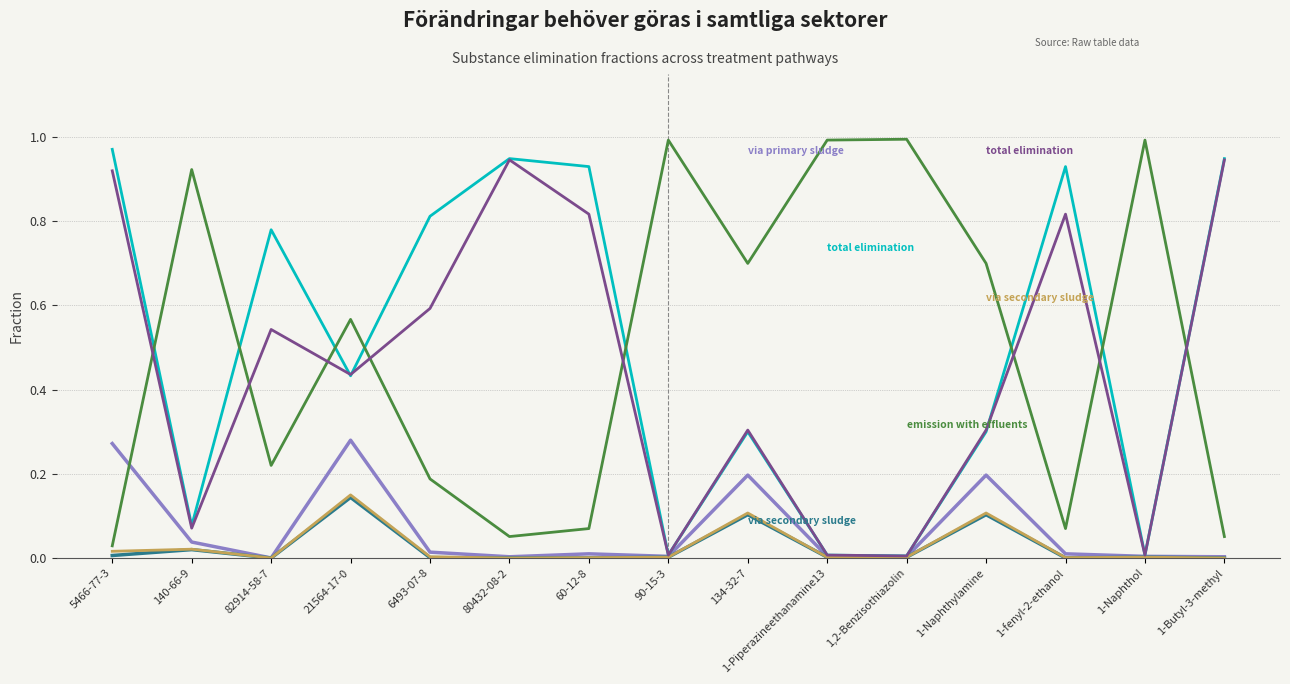

At which category is the sum across all series the highest?

5466-77-3